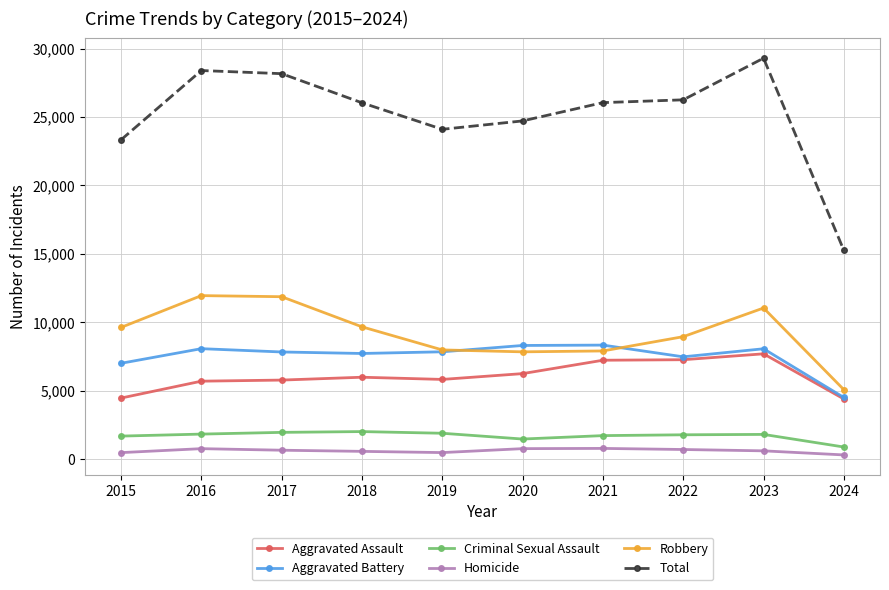

The value of Robbery at 2022 is 14745. True or false?

False